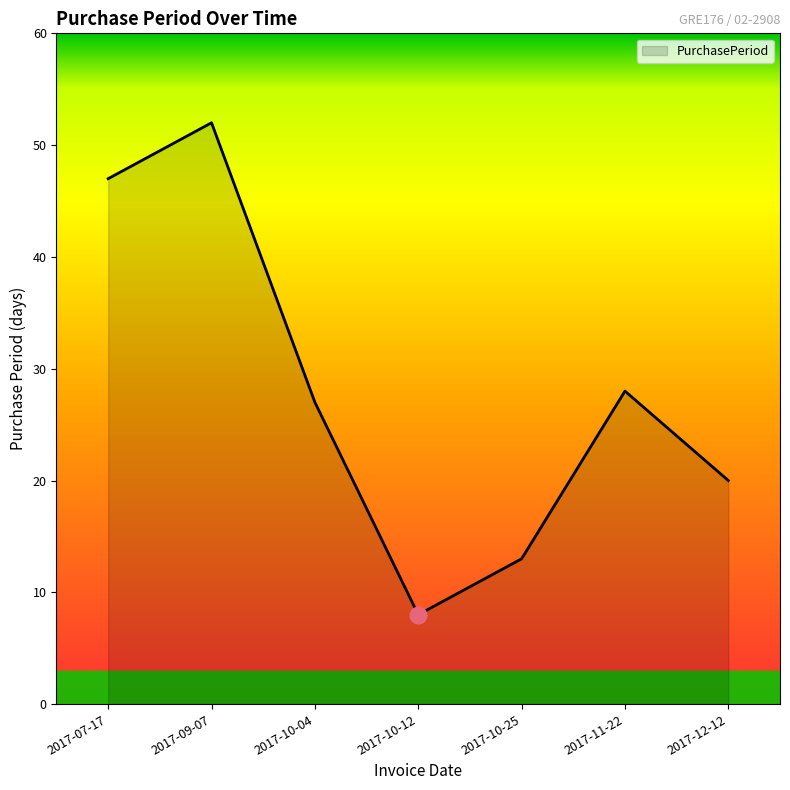

List the labels in order of value, smallest first.

2017-10-12, 2017-10-25, 2017-12-12, 2017-10-04, 2017-11-22, 2017-07-17, 2017-09-07